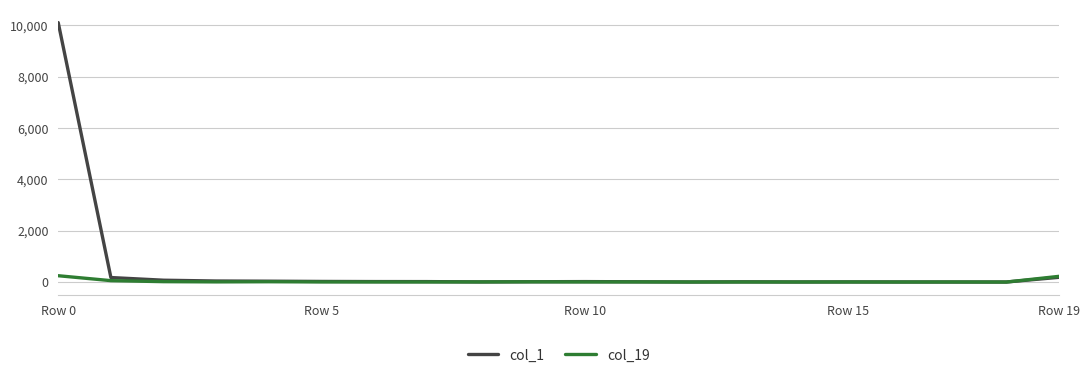

Rank the series by their maximum value, from lowest to highest.

col_19, col_1